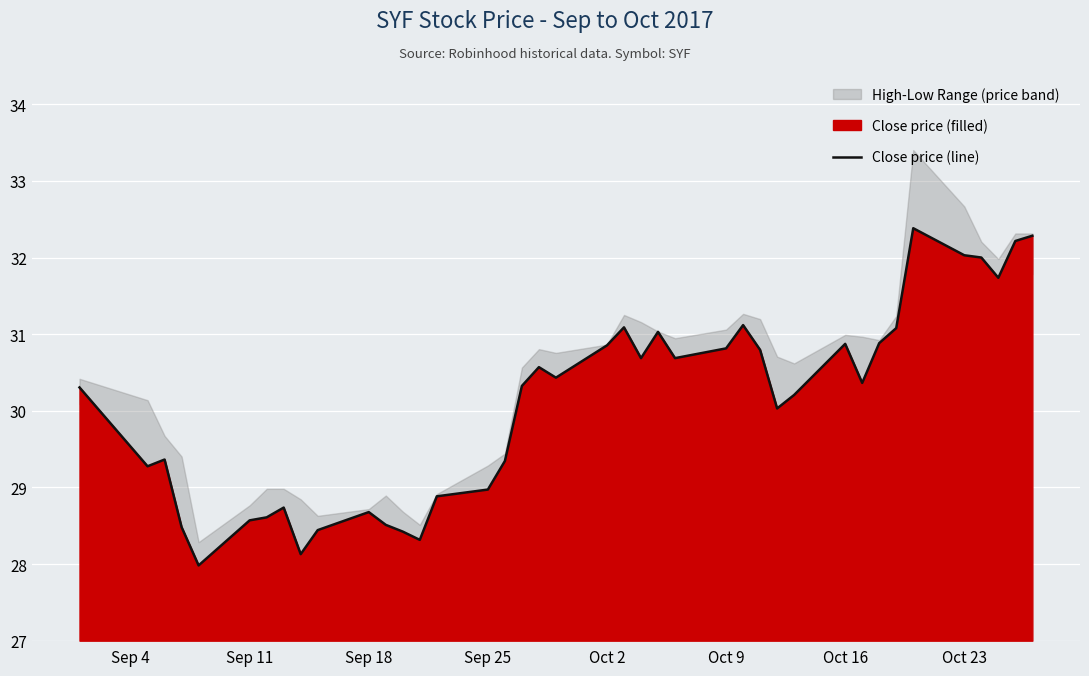

The value of Close price (line) at Sep 11 is 7.7. True or false?

False